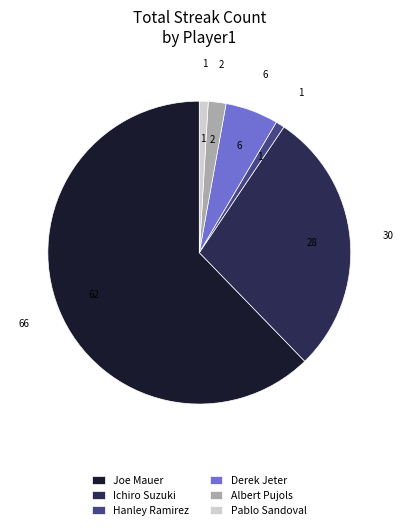

Is it true that Ichiro Suzuki is 28% of the pie?

True